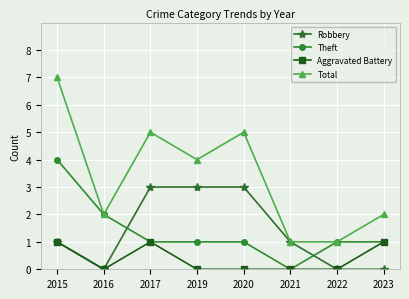

What are all the series names shown in the legend?

Robbery, Theft, Aggravated Battery, Total